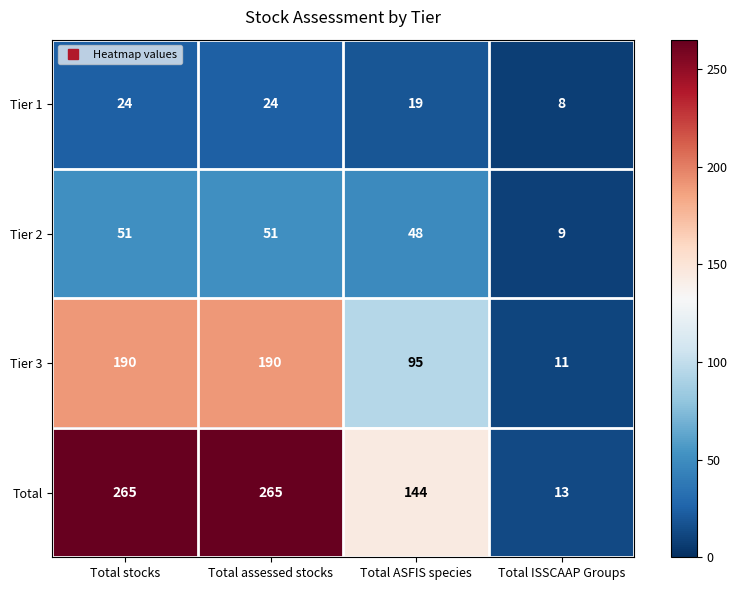

What is the difference between the maximum and second lowest values in the Tier 3 series?

95